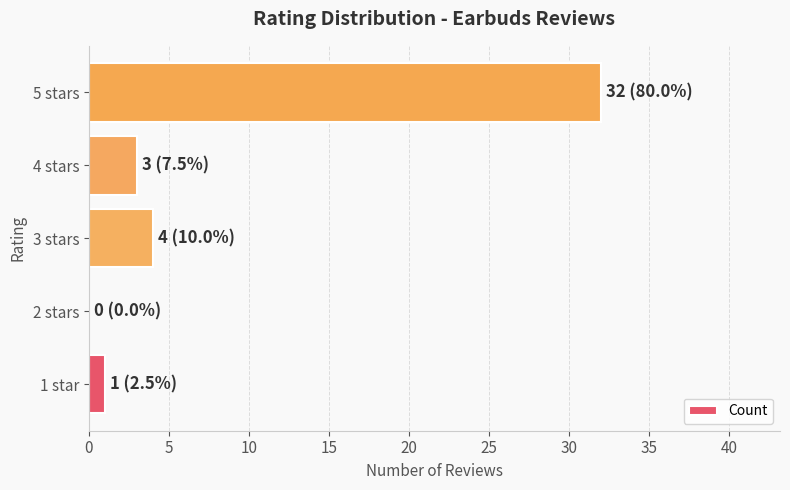

Is it true that the value at 3 stars is 4?

True